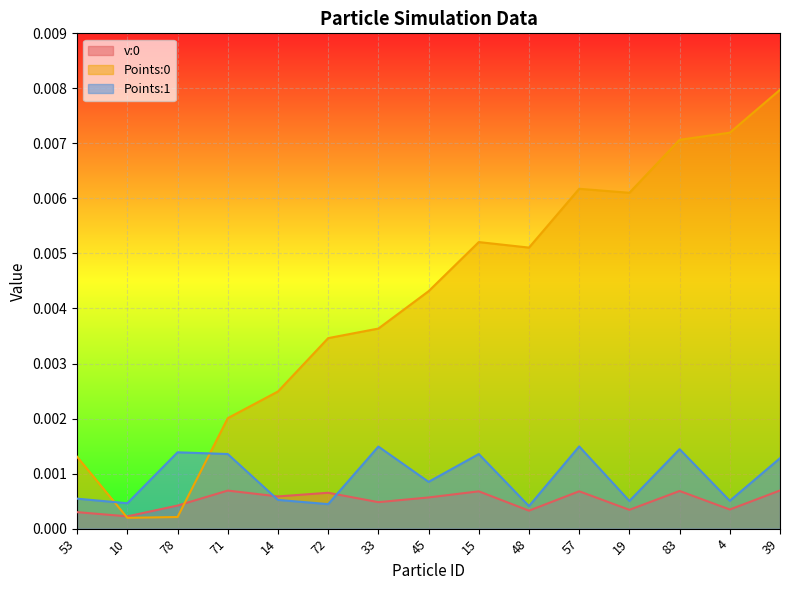

At which category does Points:1 reach its first local valley?

10